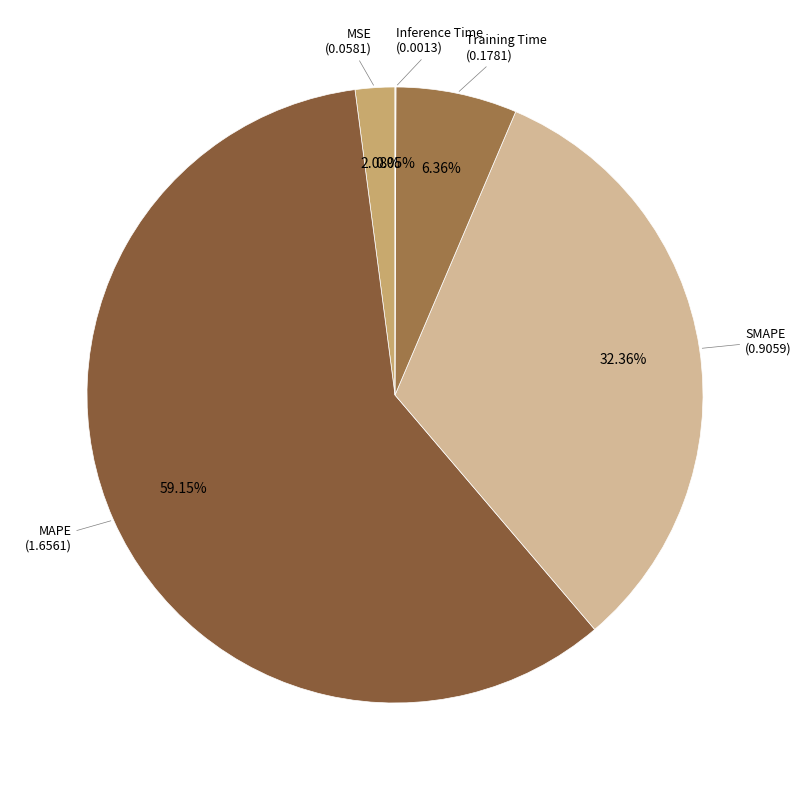

What is the largest slice in the pie chart?

MAPE